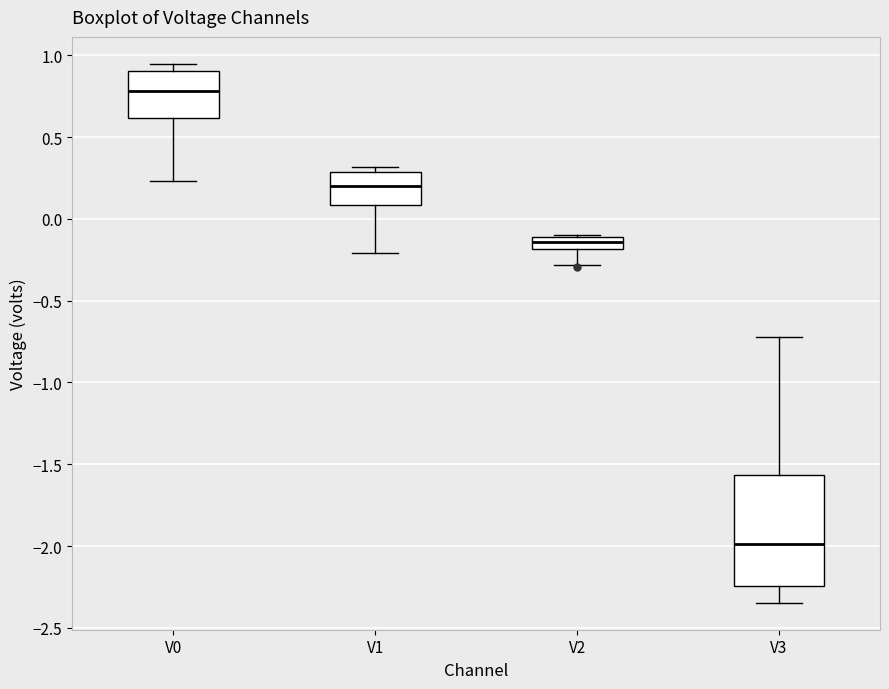

Which box has the lowest median line?

V3